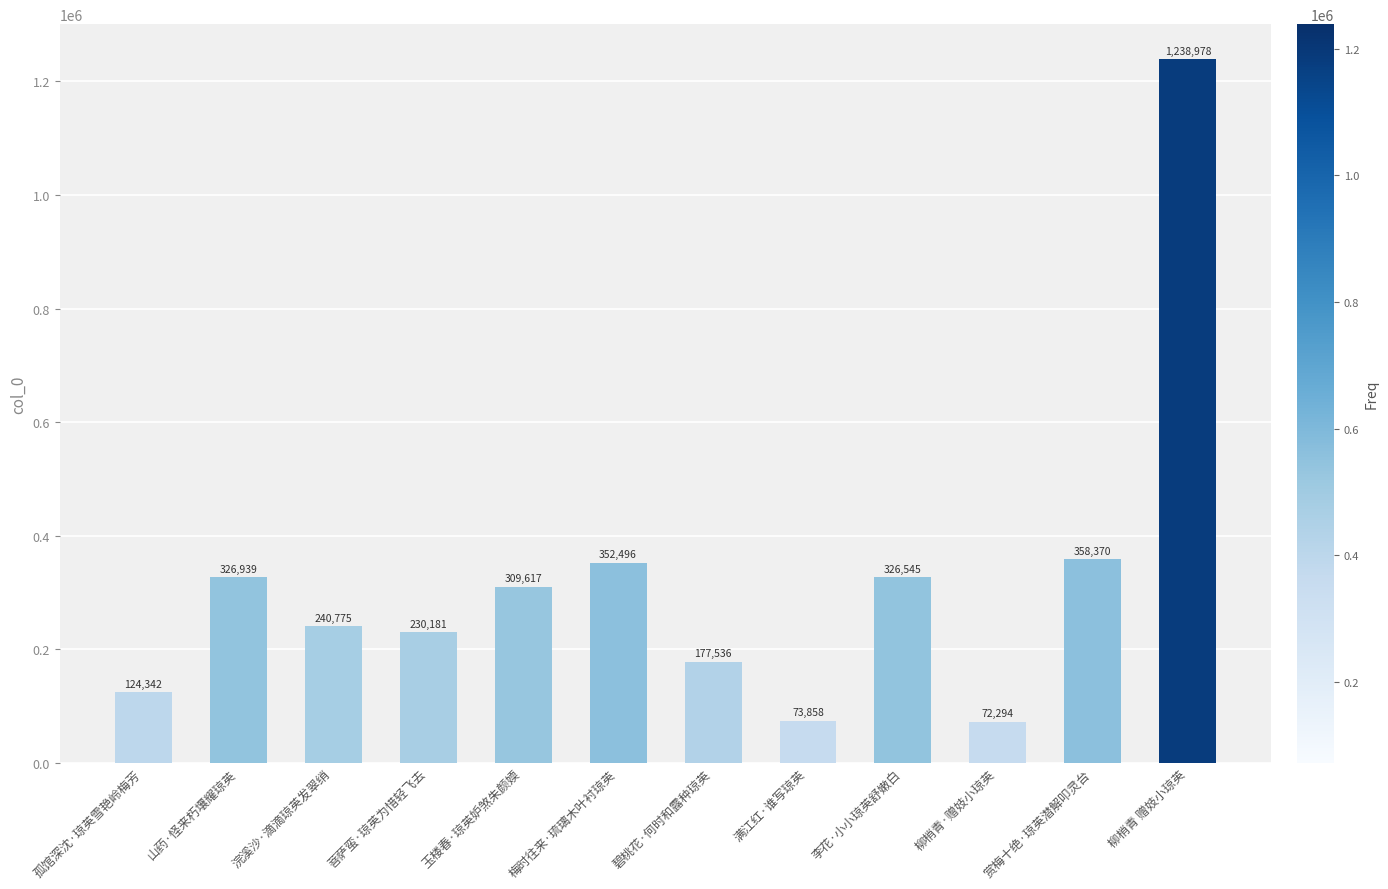

What is the difference between the values at 梅时往来·琉璃木叶衬琼英 and 李花·小小琼英舒嫩白?

25951